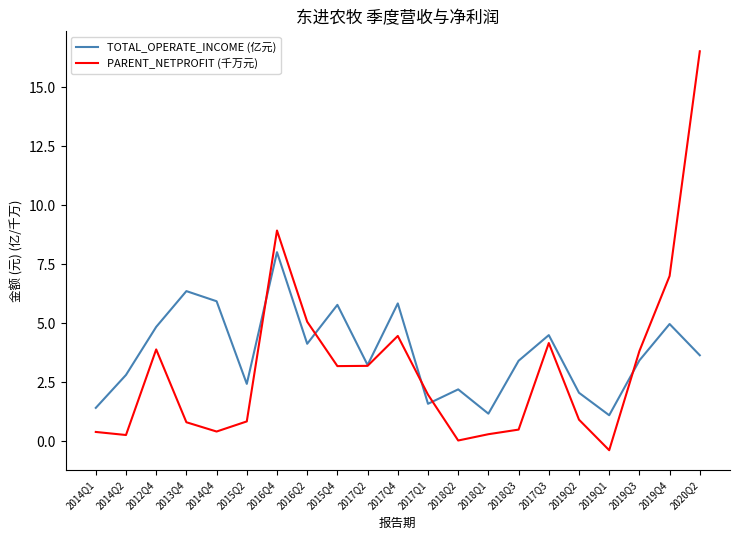

After their last crossing, which series has the higher values: PARENT_NETPROFIT (千万元) or TOTAL_OPERATE_INCOME (亿元)?

PARENT_NETPROFIT (千万元)